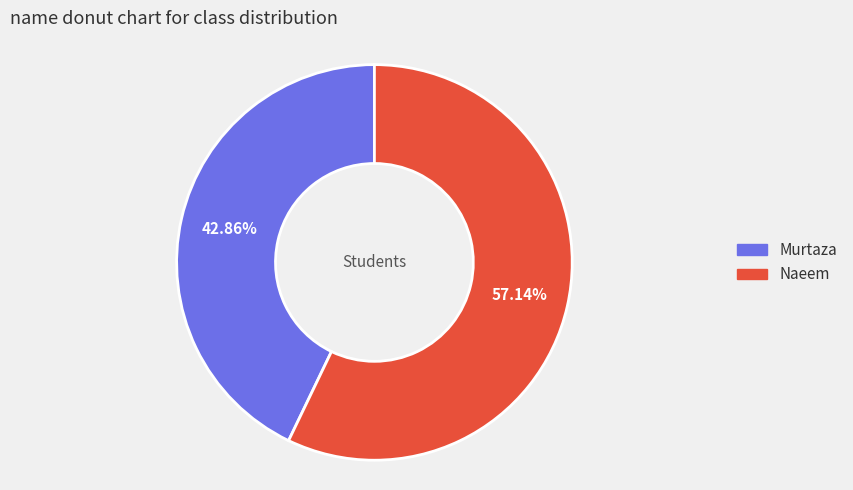

What is the ratio of the value at Naeem to the value at Murtaza?

1.3